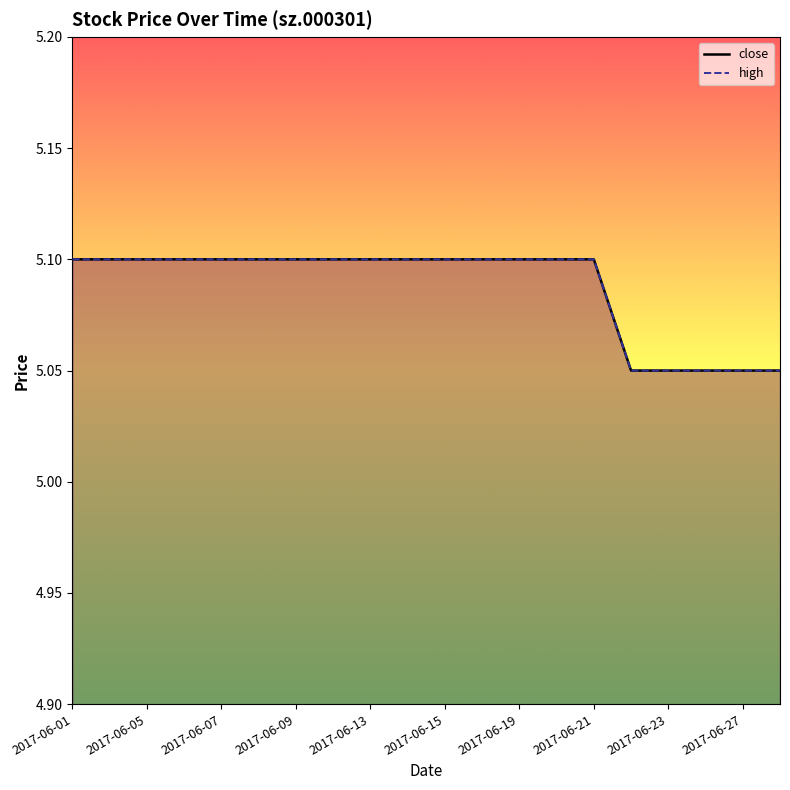

Reading left to right, what are all the values shown in this chart?

close line: 5.1	5.1	5.1	5.1	5.1	5.1	5.1	5.1	5.1	5.1	5.1	5.1	5.1	5.1	5.1	5.0	5.0	5.0	5.0	5.0
high line: 5.1	5.1	5.1	5.1	5.1	5.1	5.1	5.1	5.1	5.1	5.1	5.1	5.1	5.1	5.1	5.0	5.0	5.0	5.0	5.0